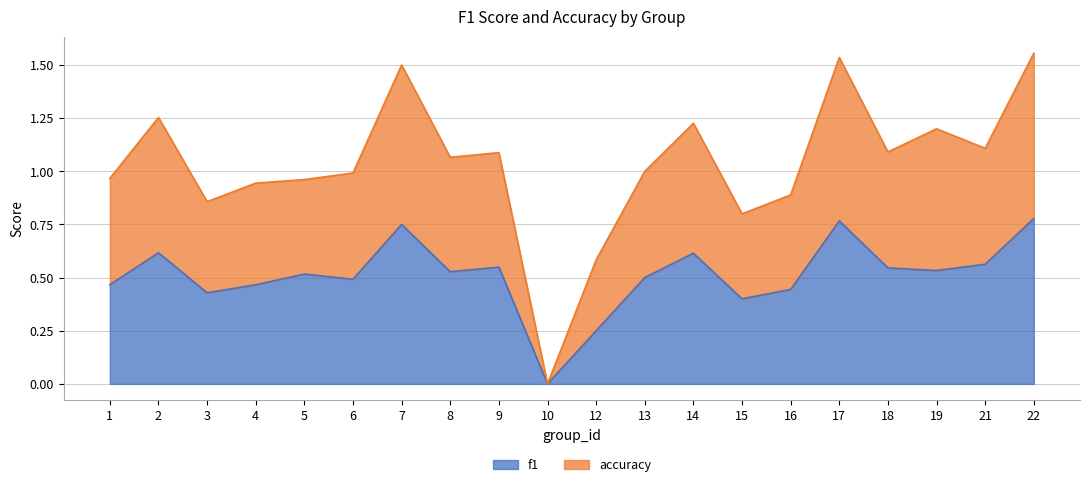

True or false: f1 has a value of 1.2 at 7.

False